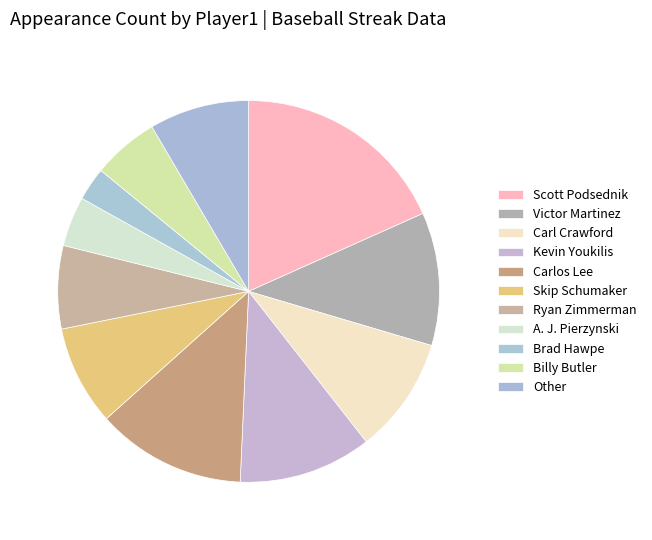

Count the number of slices in the pie.

11